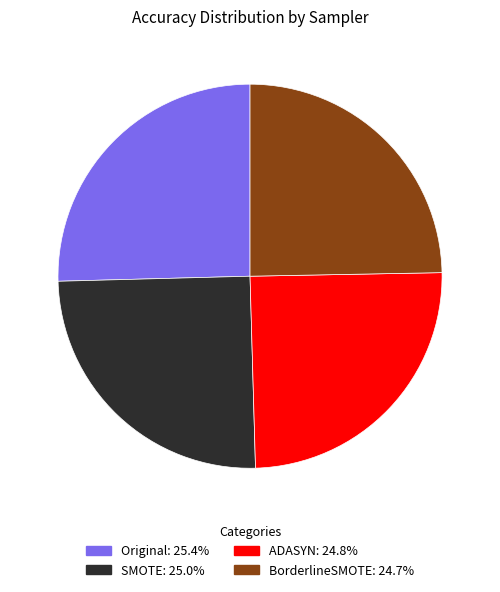

True or false: SMOTE accounts for 25% of the total.

True